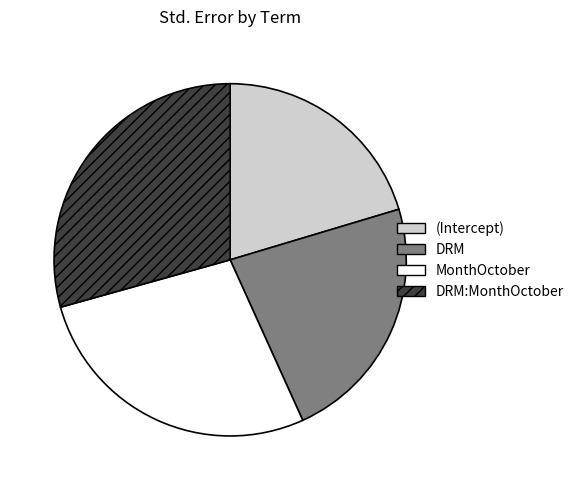

True or false: MonthOctober accounts for 27% of the total.

True